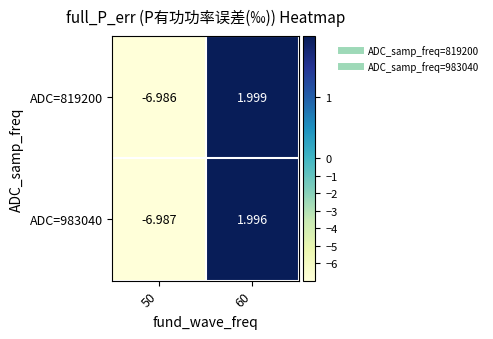

Is the value of ADC=983040 at 50 greater than the value of ADC=819200 at 50?

No